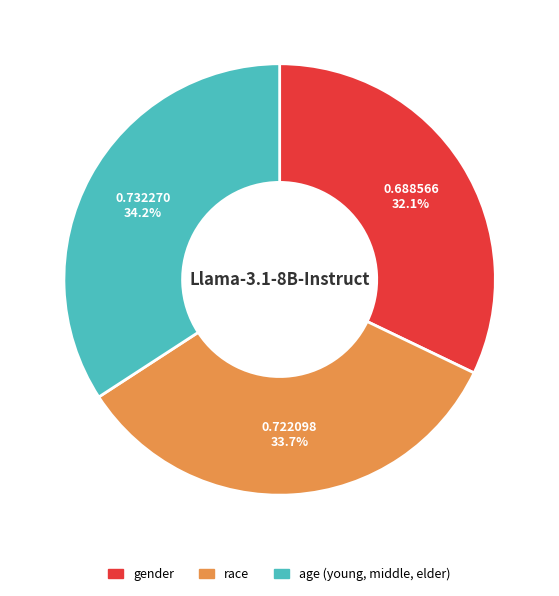

The gender slice represents 42% of the pie. True or false?

False